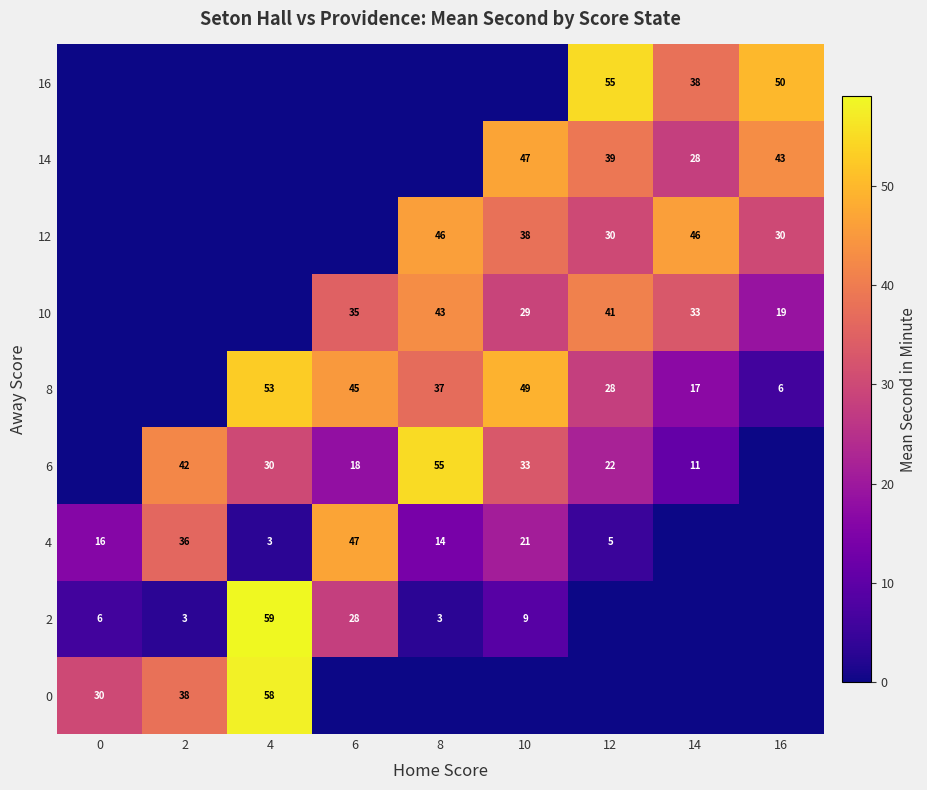

Is it true that 16 equals 50 at 16?

True